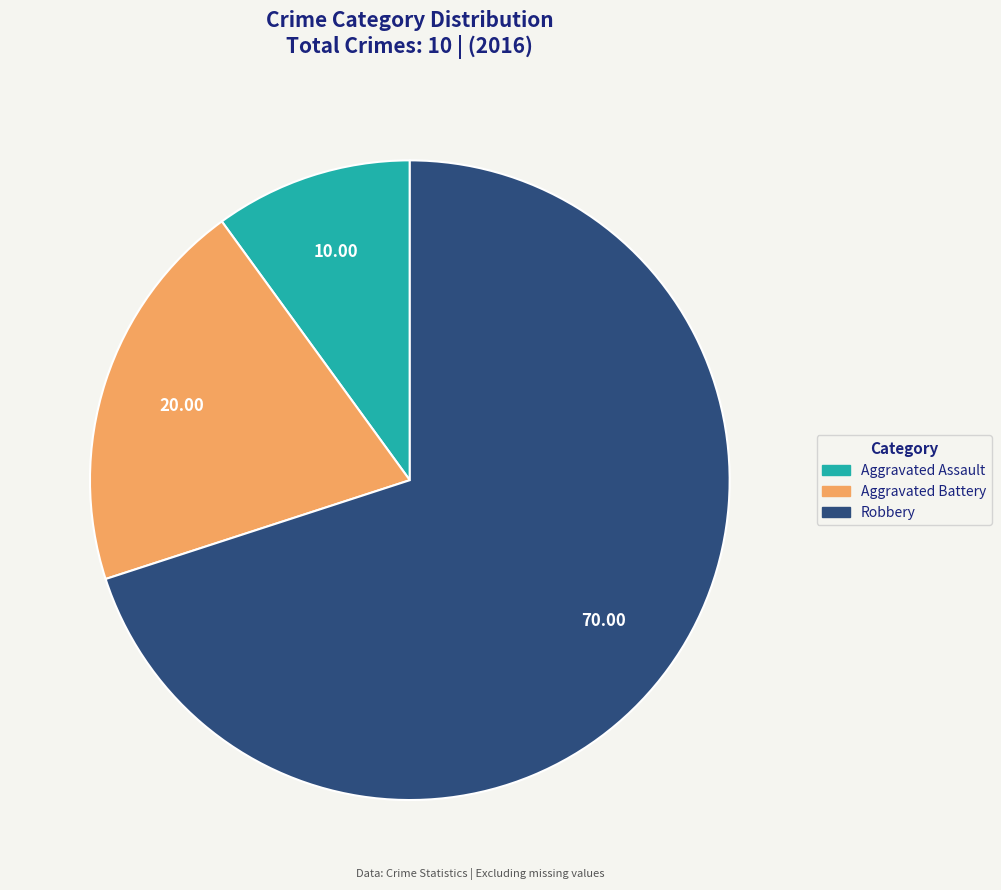

True or false: Aggravated Assault accounts for 10% of the total.

True